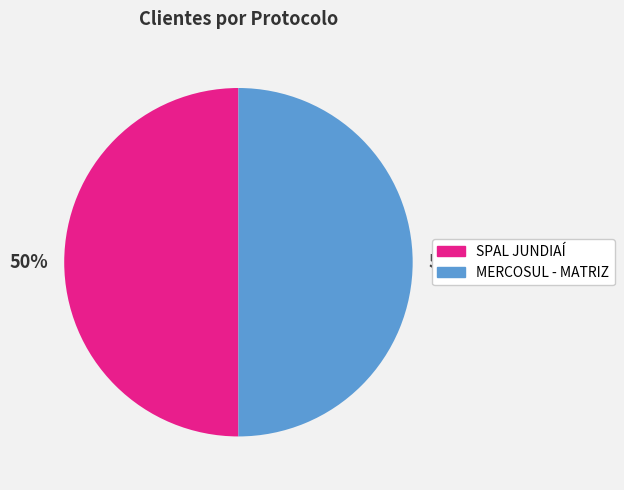

To the nearest percent, what is the average slice percentage?

50%